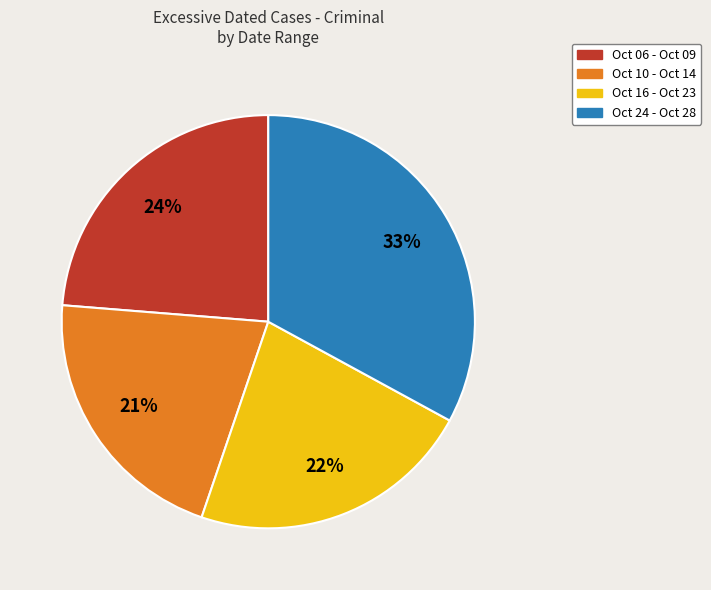

Is there any slice that represents more than half of the pie?

No